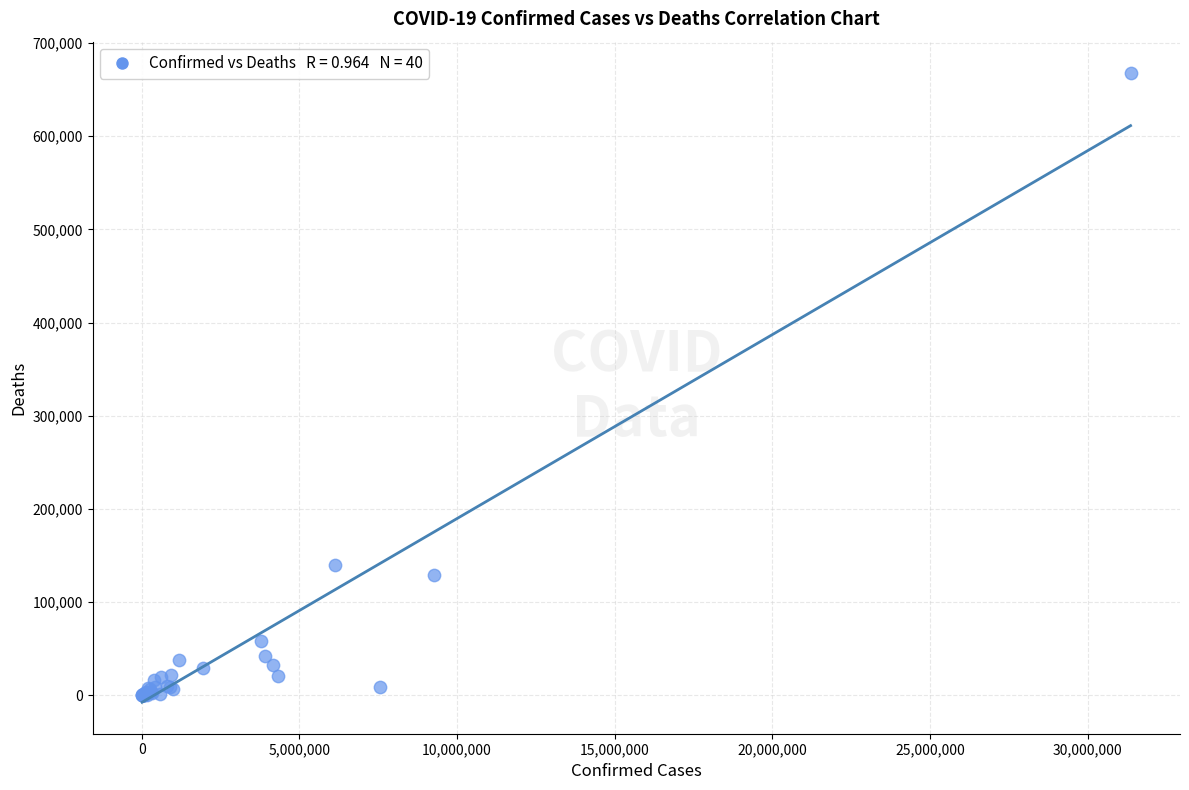

What Y value in the scatter plot is closest to 333905?

139894